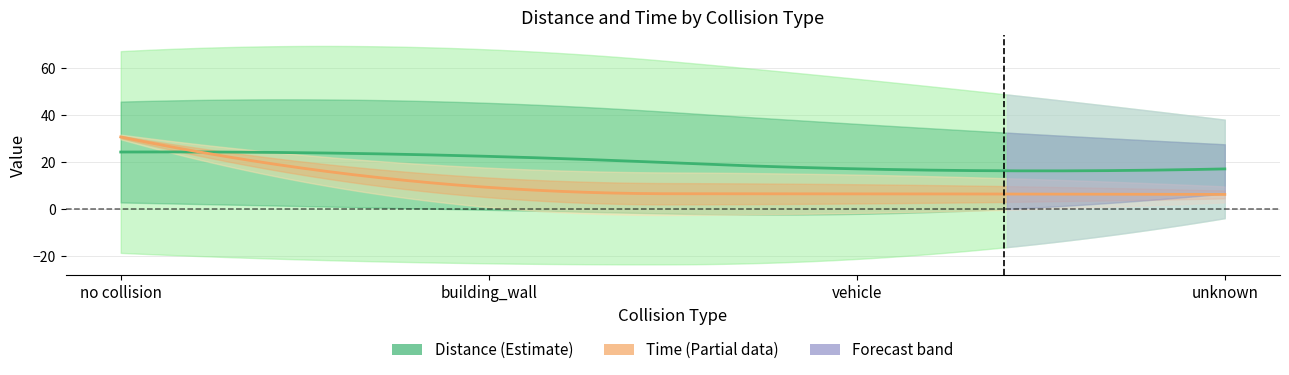

What is the difference between the highest and lowest values at unknown?

15.4